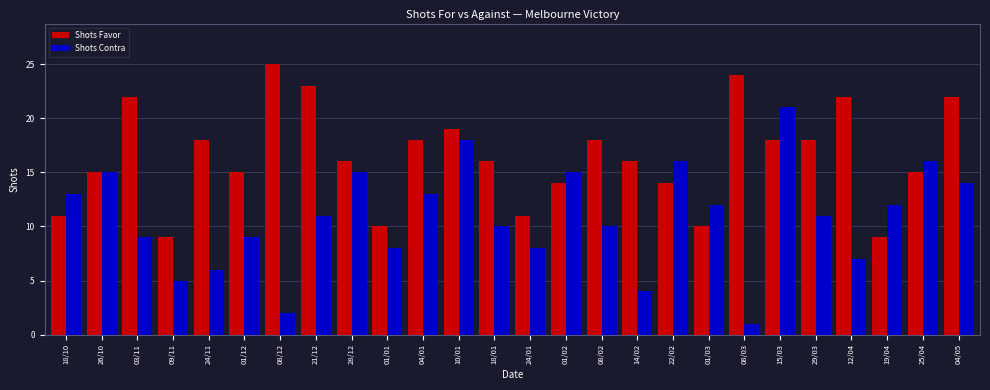

Which category has the lowest value across all series?

08/03